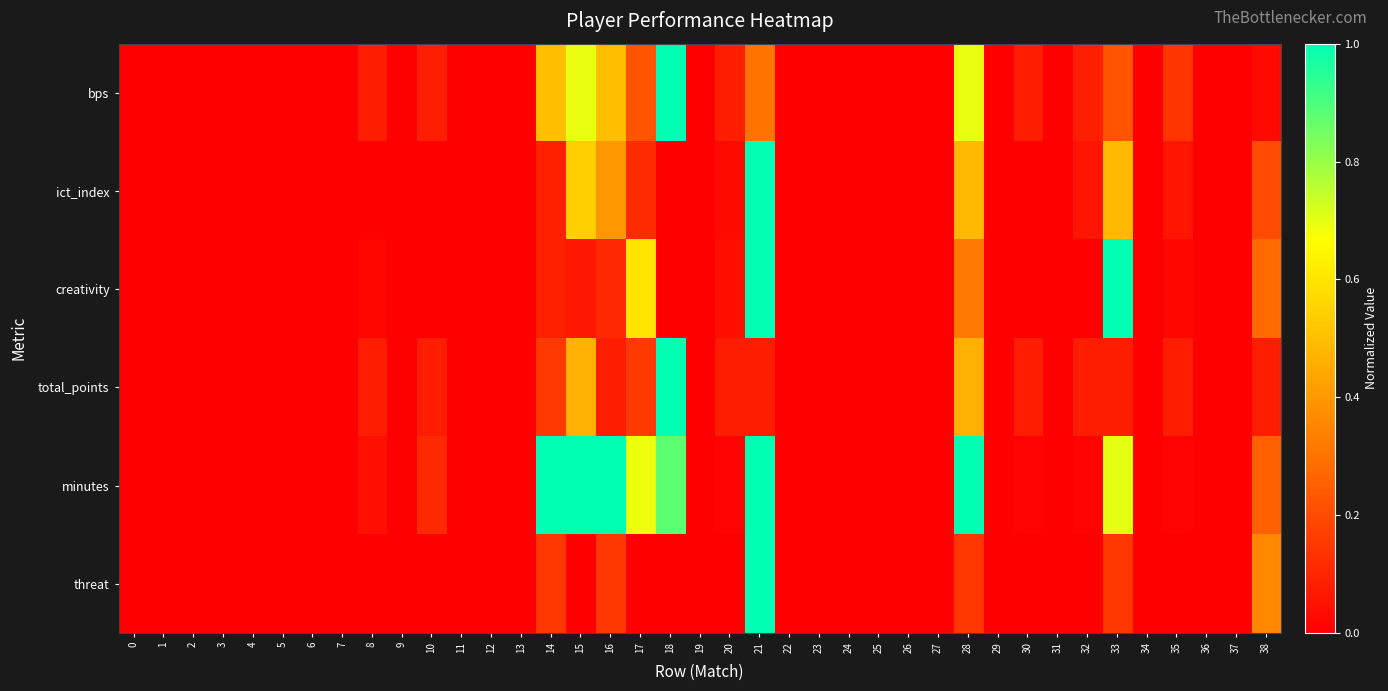

Count the number of data series in this chart.

6